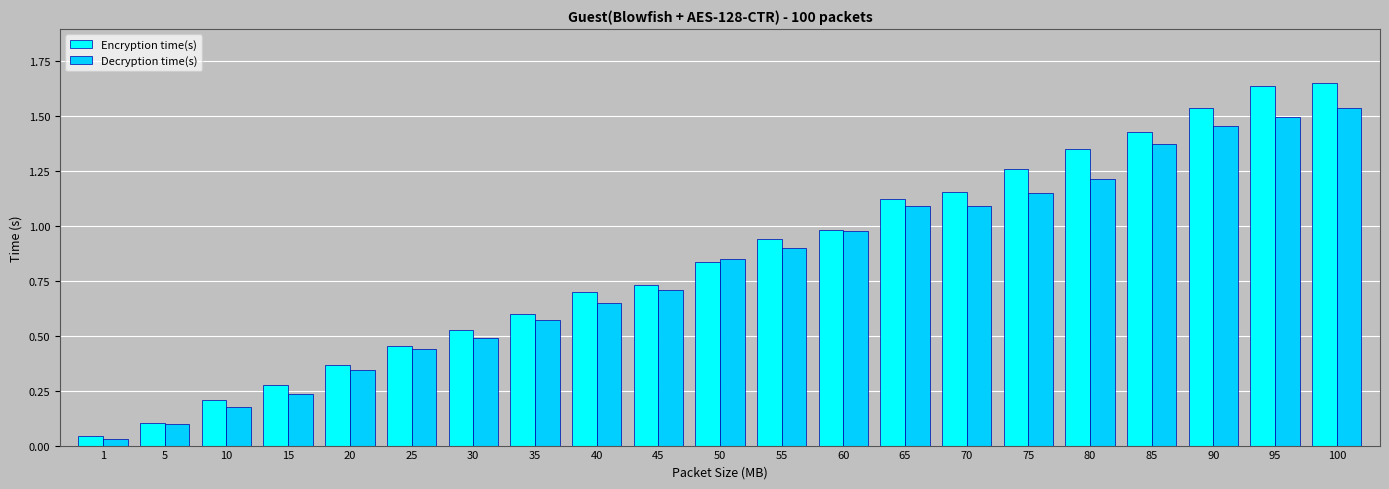

At which category is the sum across all series the highest?

100